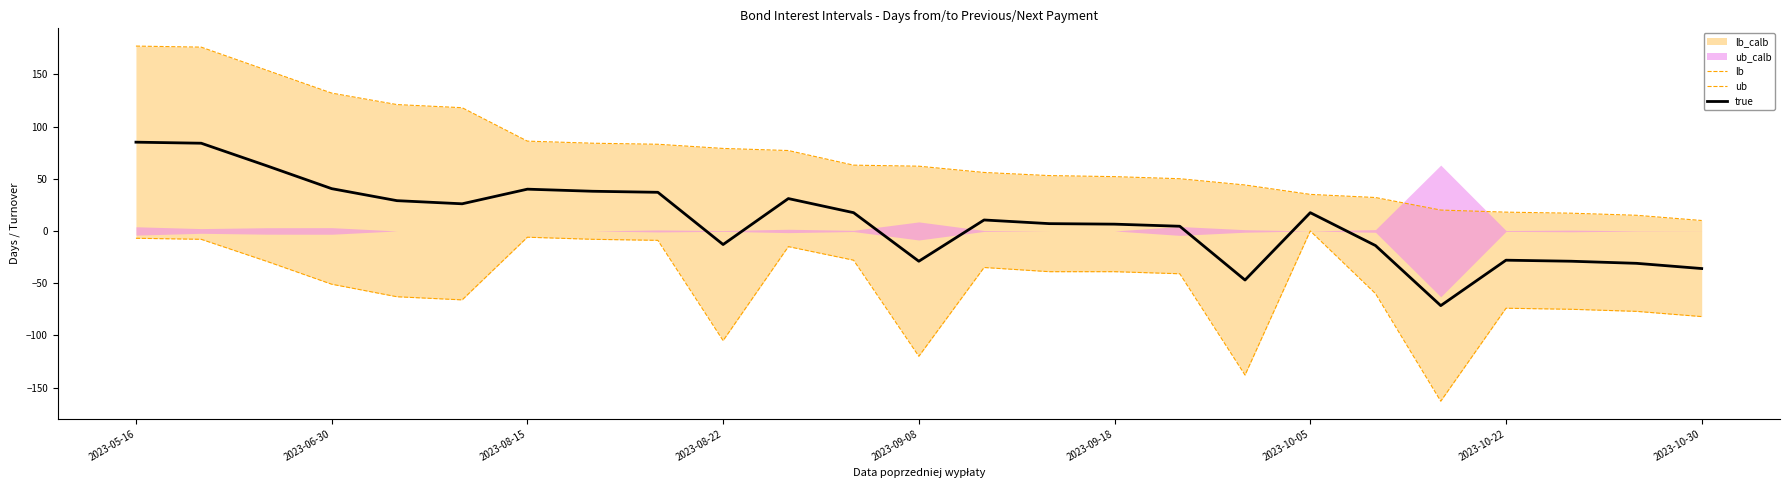

Which series has the largest total across all categories?

ub